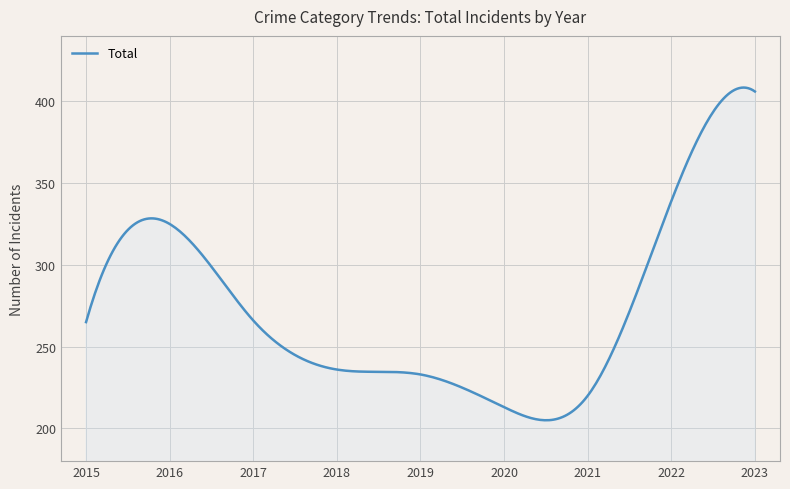

What is the greatest value displayed?

408.4